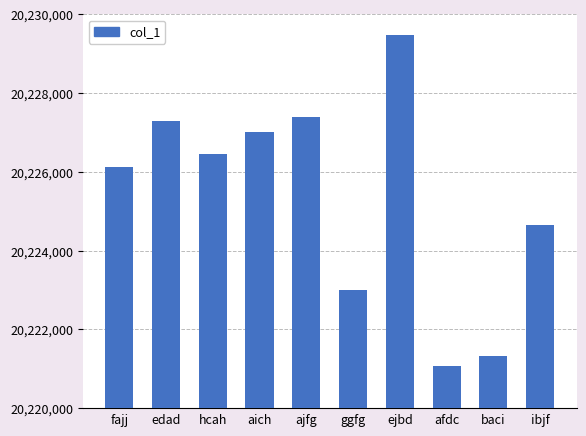

Reading left to right, transcribe all the data shown in this chart.

fajj=20226114	edad=20227284	hcah=20226458	aich=20227011	ajfg=20227396	ggfg=20223007	ejbd=20229481	afdc=20221070	baci=20221316	ibjf=20224644